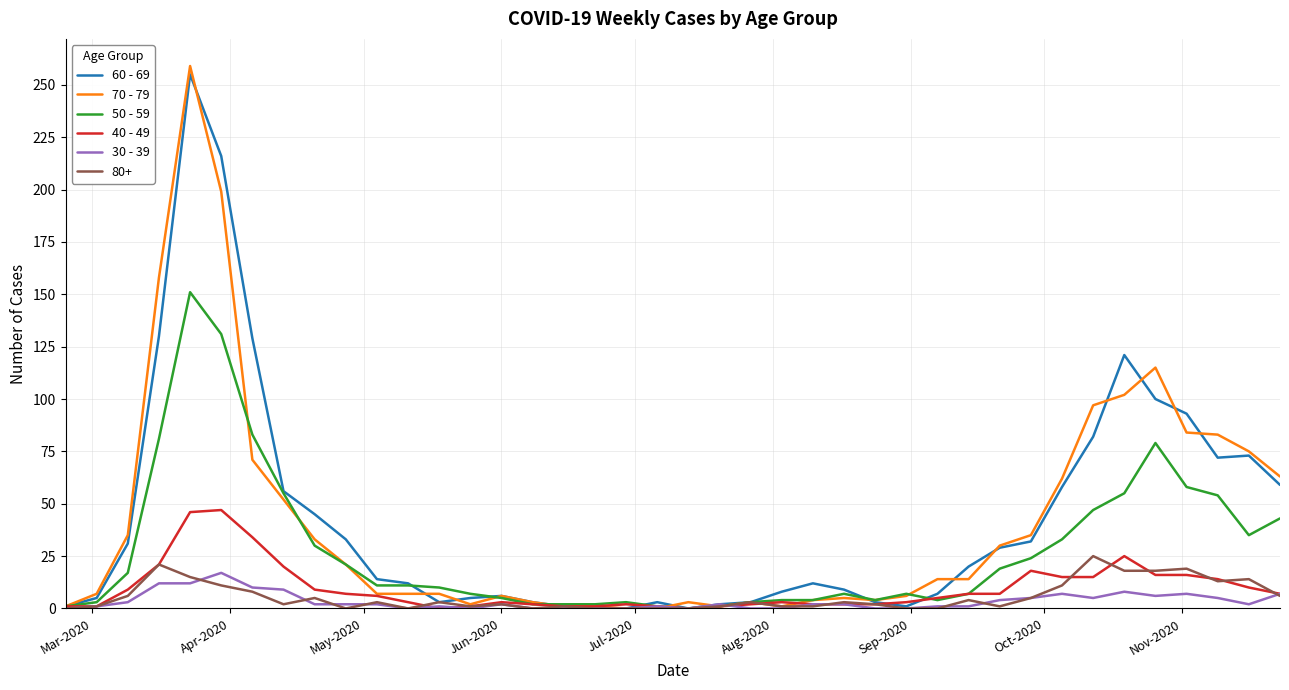

Which series has the largest range (max minus min)?

70 - 79